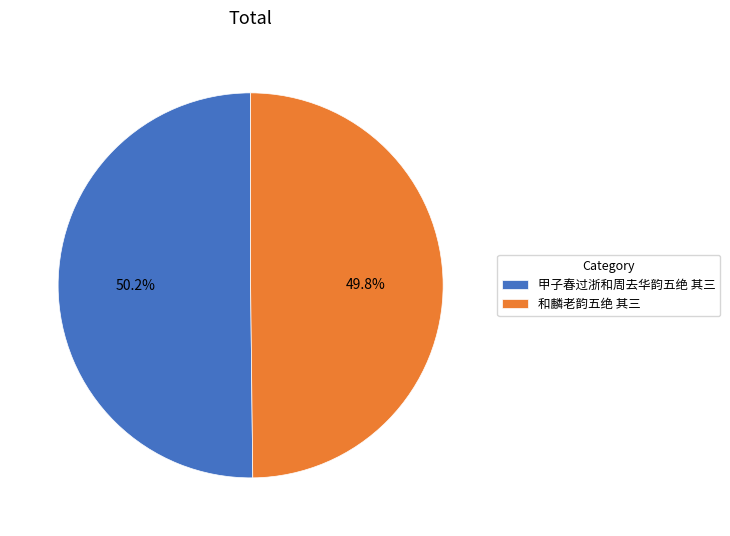

What is the ratio of the value at 和麟老韵五绝 其三 to the value at 甲子春过浙和周去华韵五绝 其三?

1.0